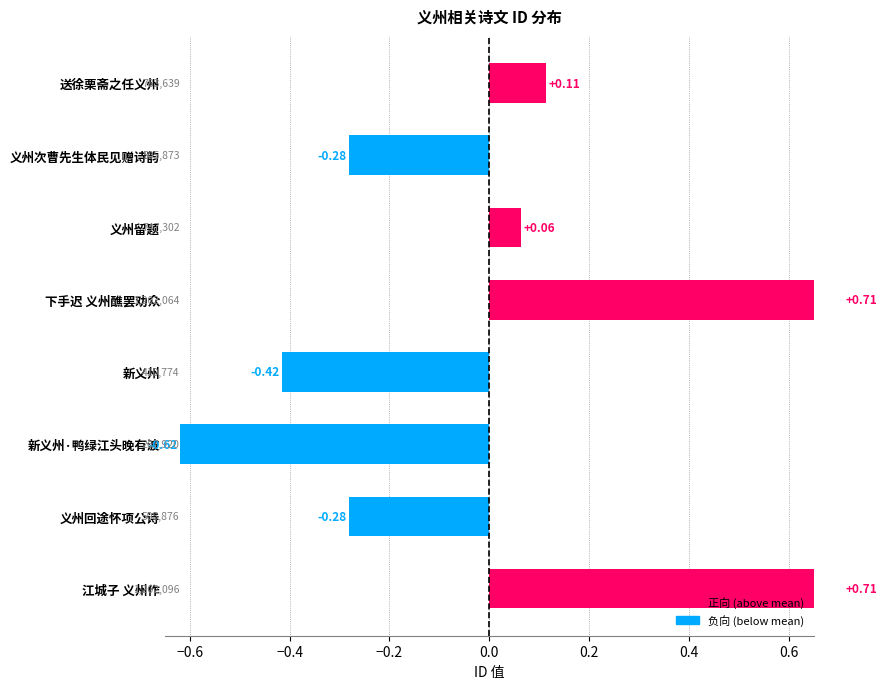

What is the difference between the maximum and minimum values?

1.3